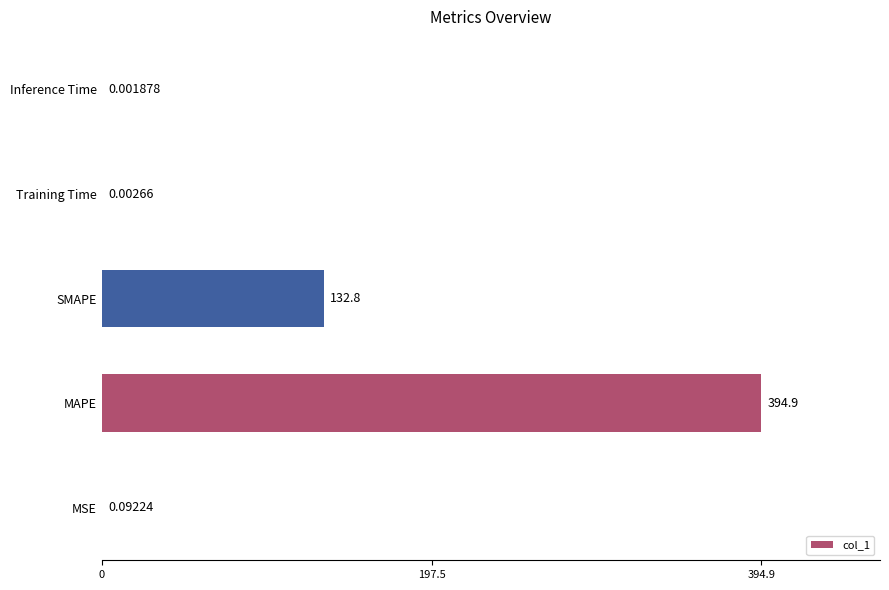

What is the sum of all values?

527.8